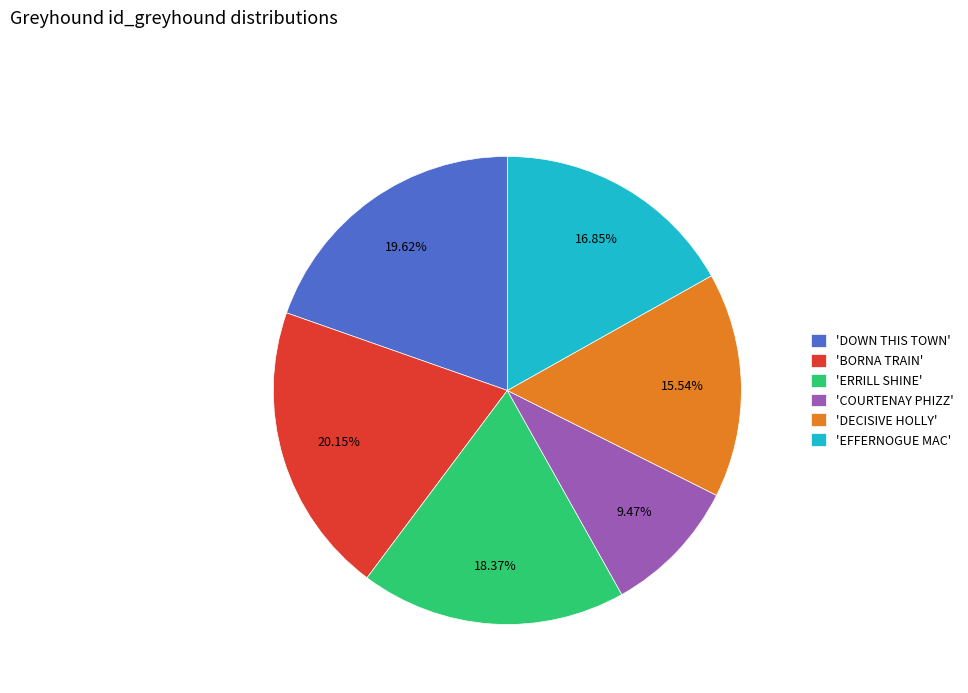

Combined, do 'DECISIVE HOLLY' and 'EFFERNOGUE MAC' account for over 50%?

No